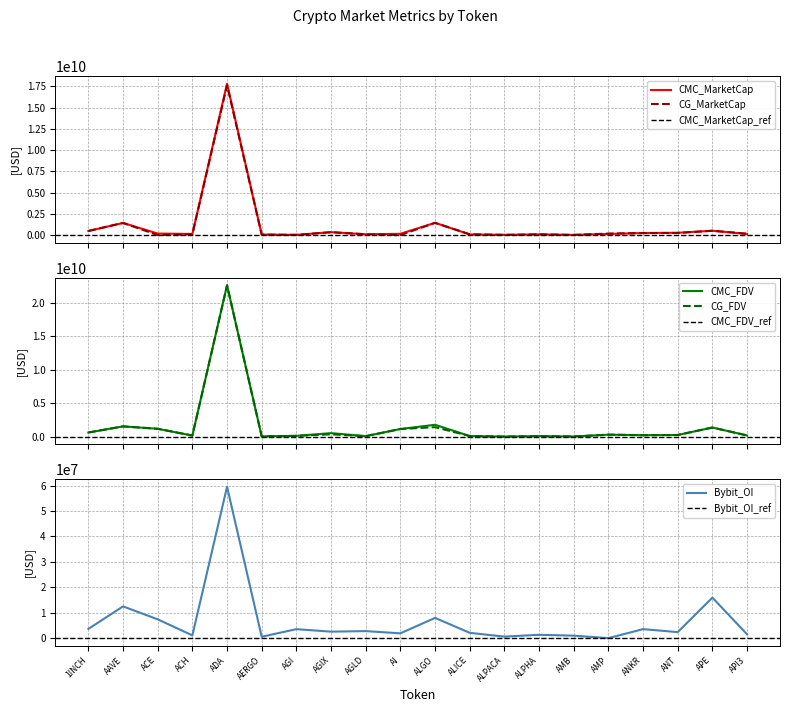

What is the sum of the Bybit_OI values at APE and AERGO?

16475896